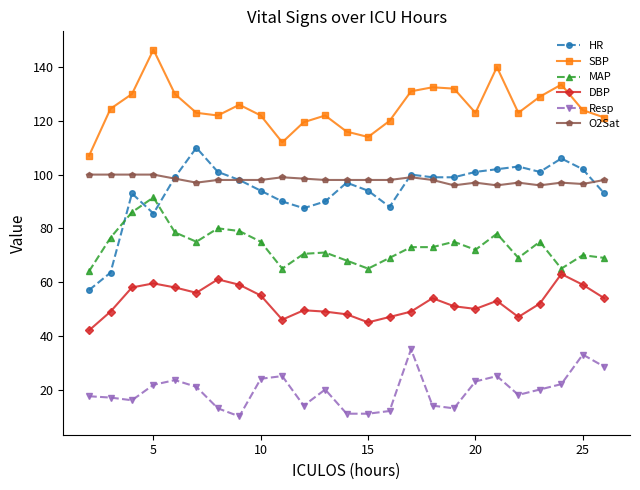

True or false: SBP and HR cross at least once.

False